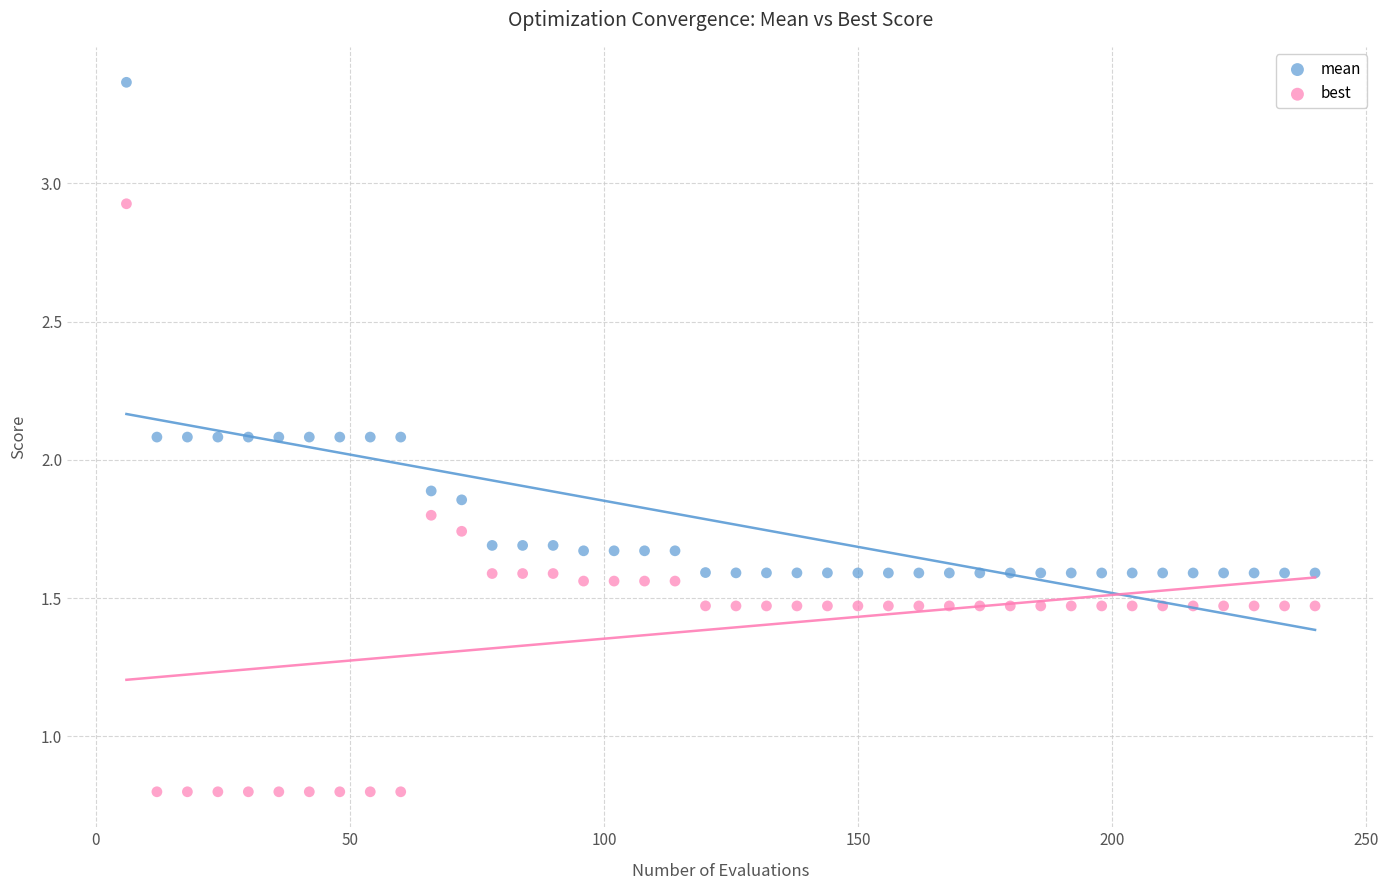

Across all data points, what is the range of X values (max minus min)?

234.0